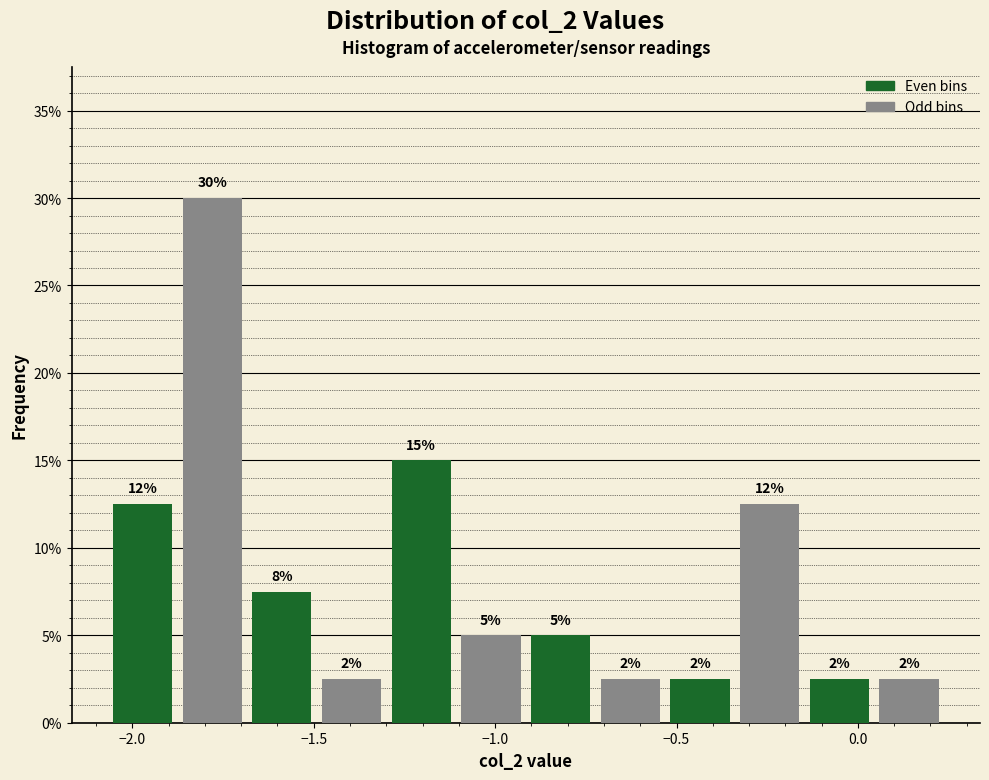

Around what value on the x-axis is the tallest bar? Give the approximate position of its centre, as read against the axis.

-1.80